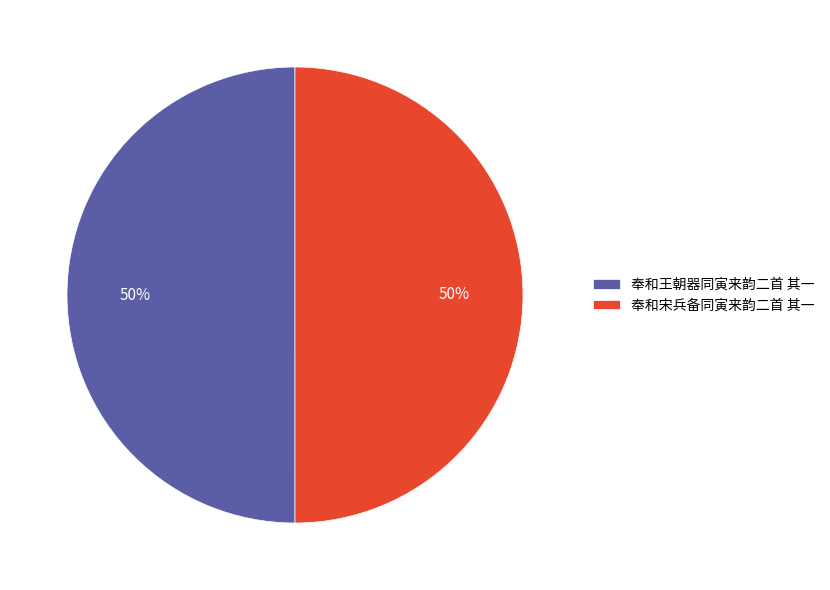

Is it true that 奉和宋兵备同寅来韵二首 其一 is 57% of the pie?

False